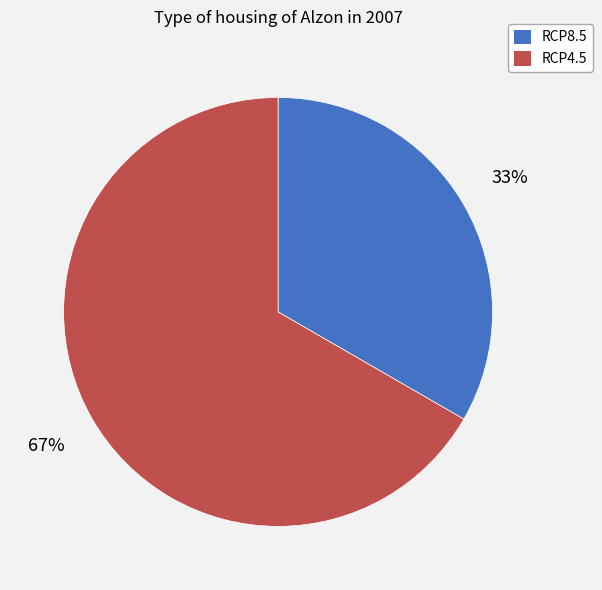

Do RCP8.5 and RCP4.5 together represent more than half of the pie?

Yes